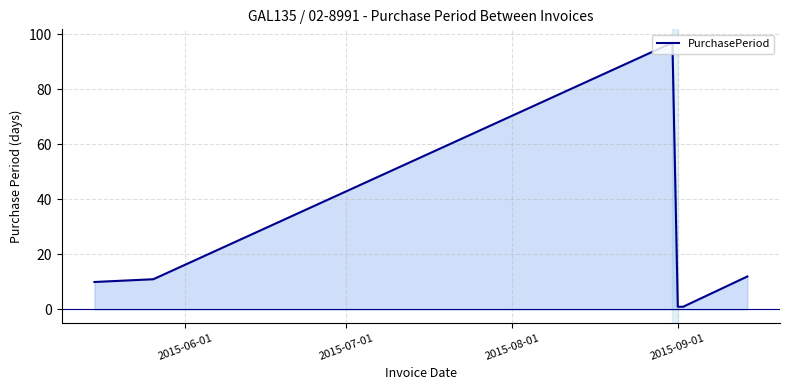

What is the difference between the maximum and minimum values?

96